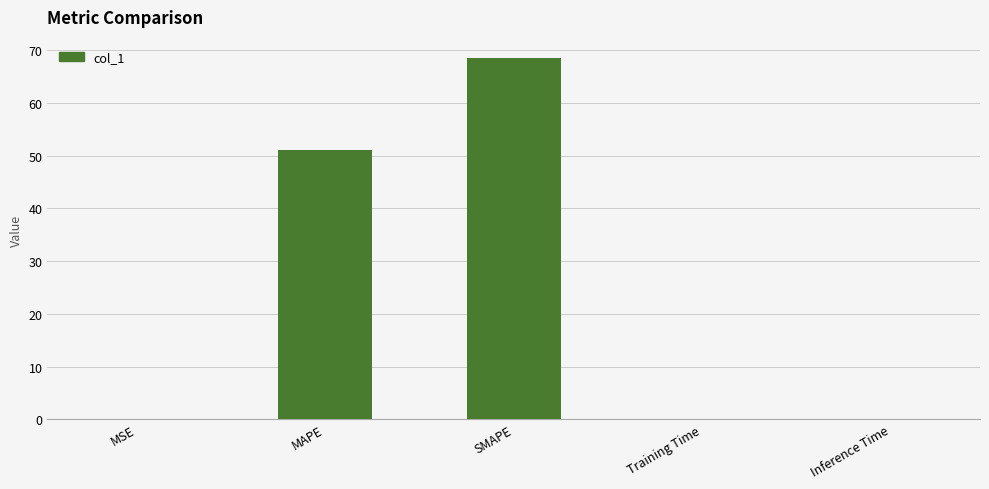

What is the sum of all values?

119.8